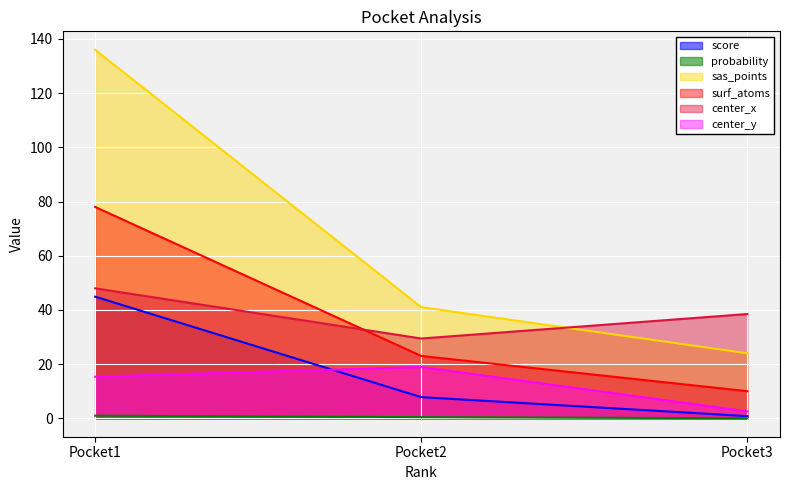

Where does the surf_atoms series first go above 23?

Pocket1